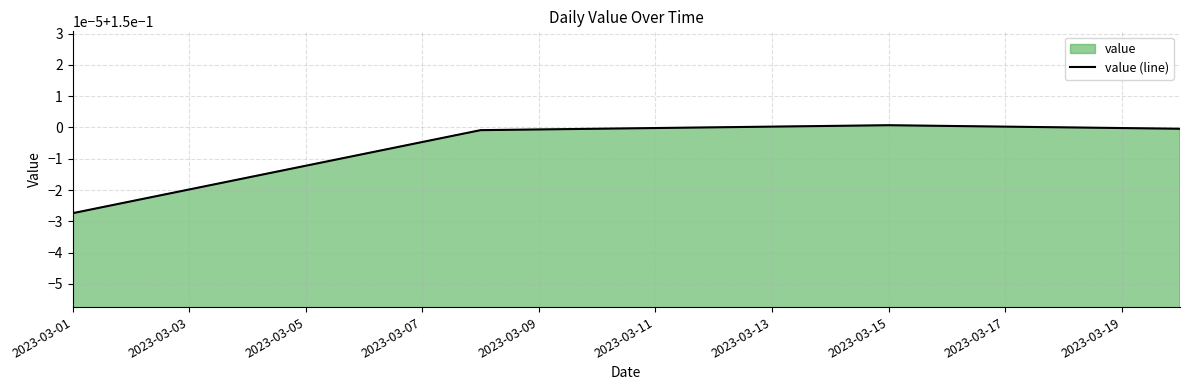

How many data points does each series have?

20